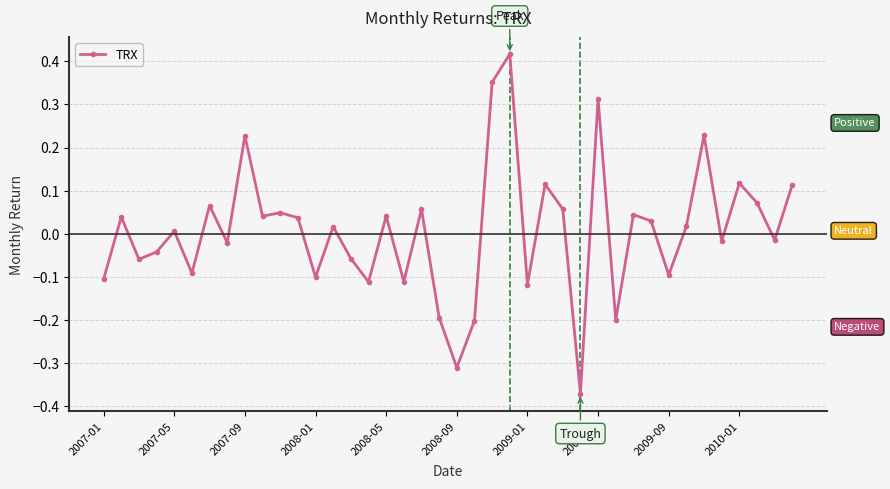

What is the difference between the maximum and minimum values?

0.8